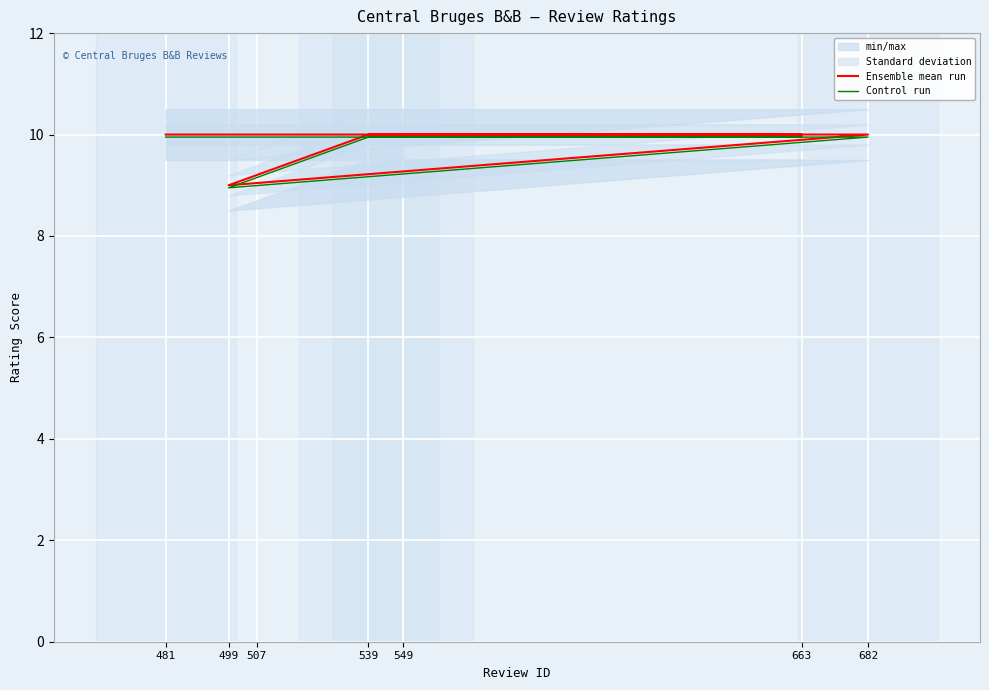

True or false: Control run has a value of 9.9 at 682.

True